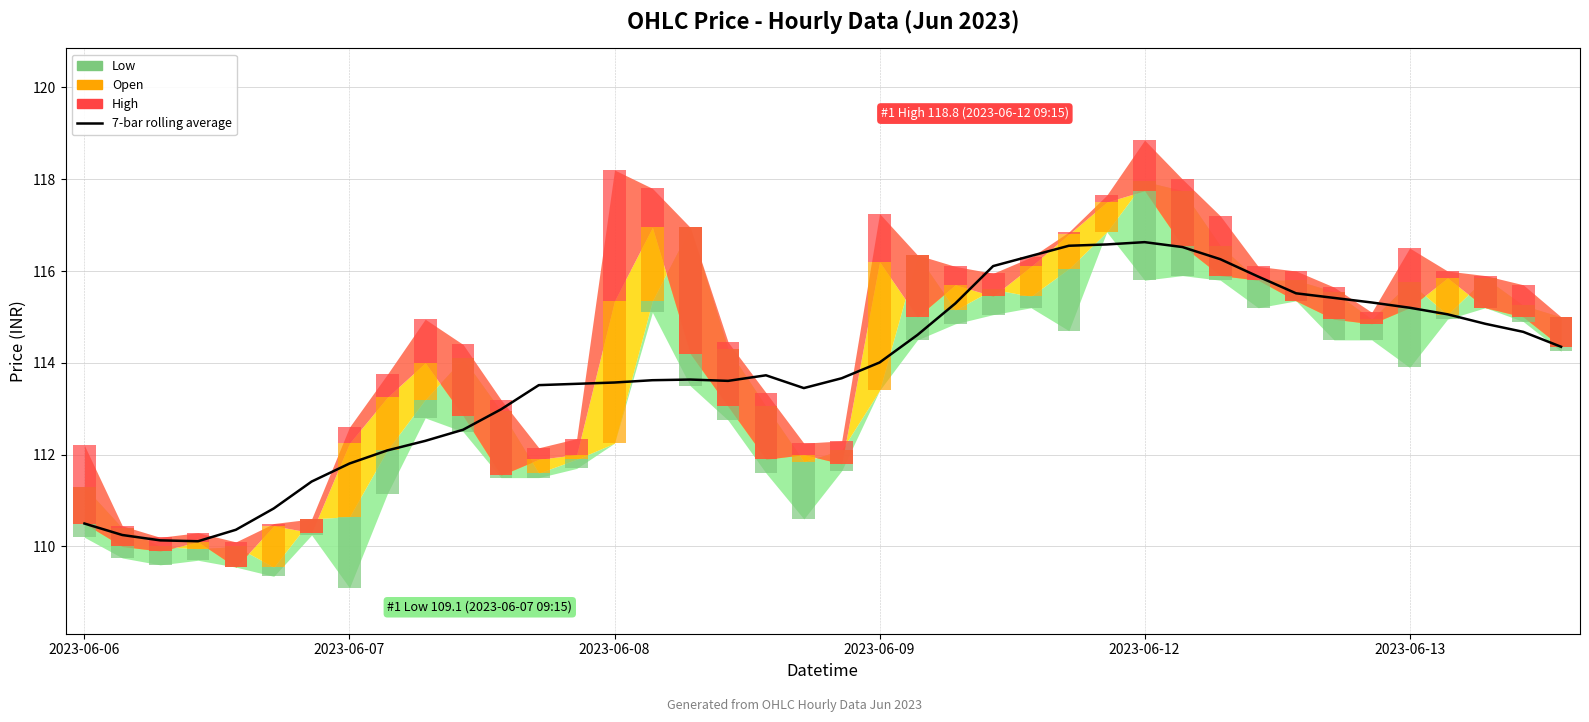

What is the value of the 39th bar from the left?

114.7